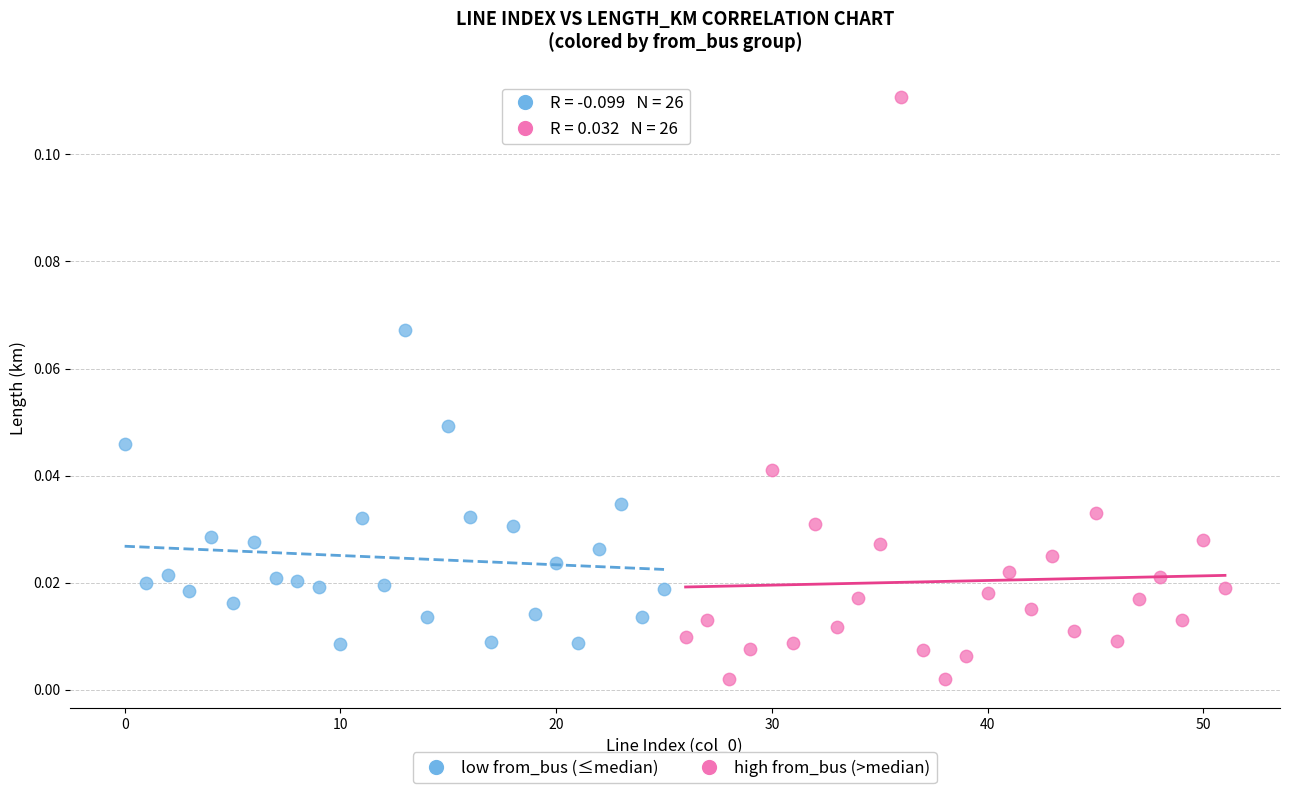

What are all the series names shown in the legend?

low from_bus (≤median), high from_bus (>median)